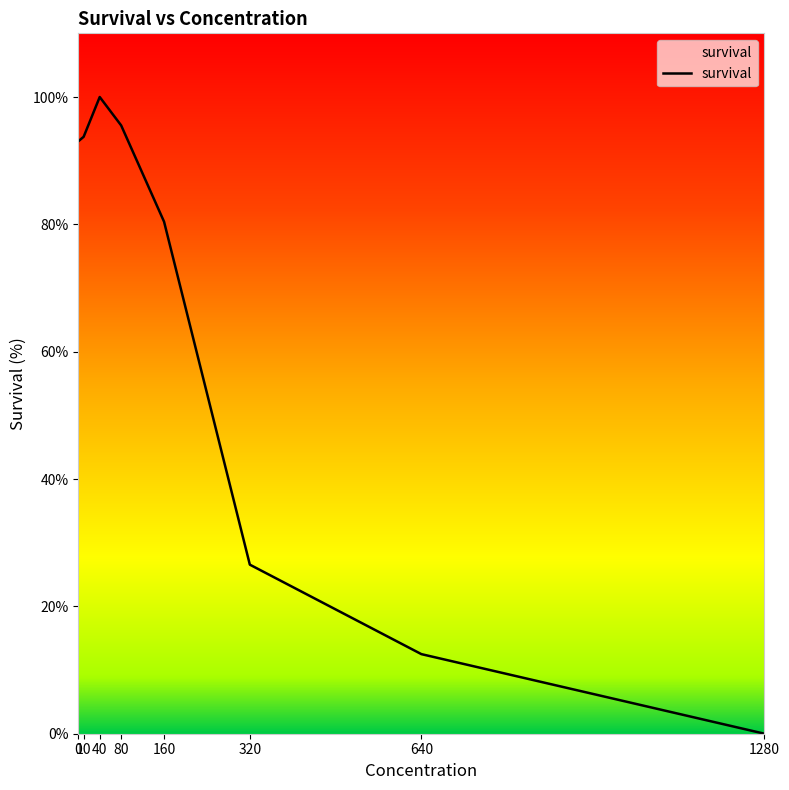

What is the greatest value displayed?

100.0